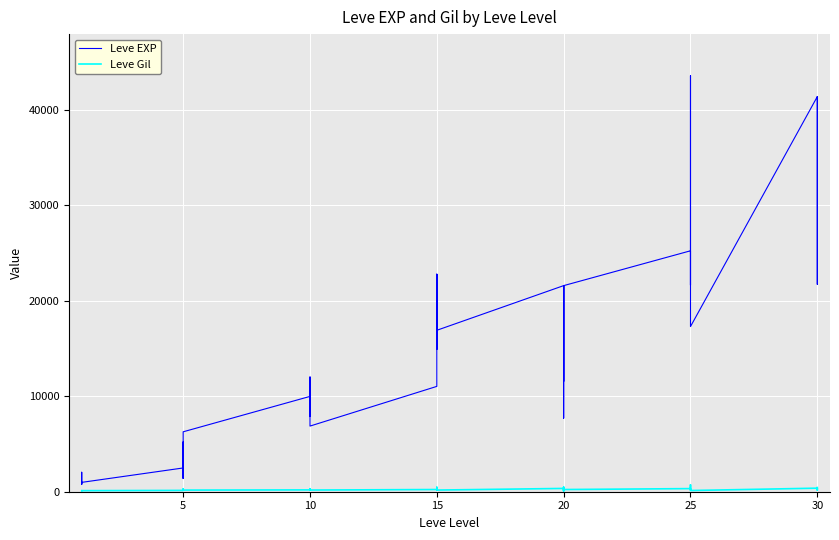

Reading left to right, extract all data points from this chart.

Leve EXP: 800	2040	1330	1330	800	980	2490	1420	5220	1420	3600	6280	9990	8930	12030	7880	8930	6880	11040	22790	14920	22790	16920	16920	21600	11560	17120	21600	7710	21600	25250	21650	26160	36390	43600	17310	41410	41410	21740	41410
Leve Gil: 113	114	114	115	112	112	139	169	293	140	170	169	191	169	230	168	284	175	230	468	172	234	170	174	344	101	485	281	101	230	326	229	203	379	715	126	372	296	175	440